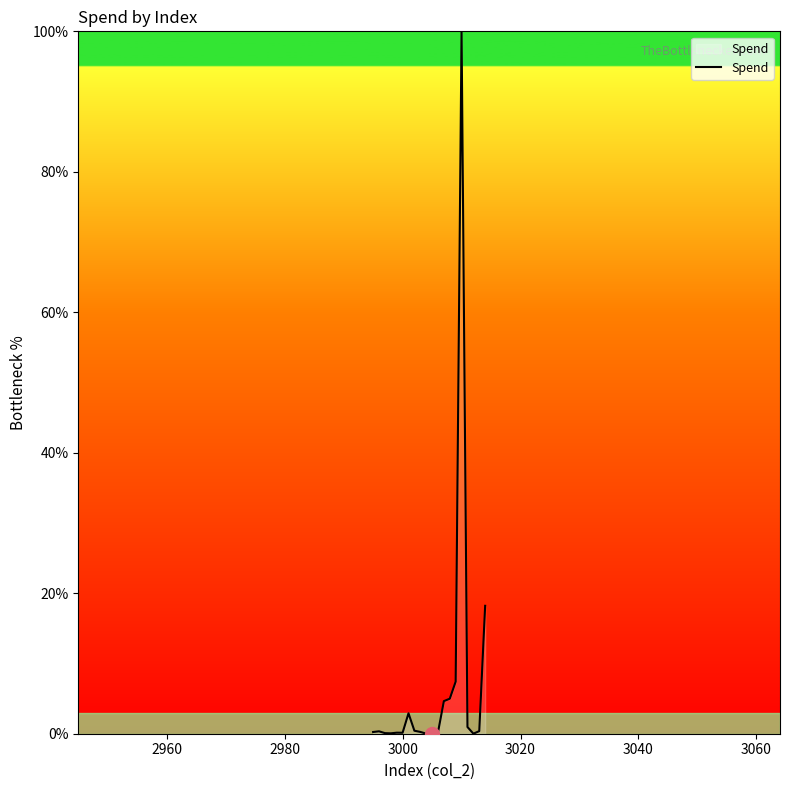

What is the difference between the maximum and minimum values?

100.0